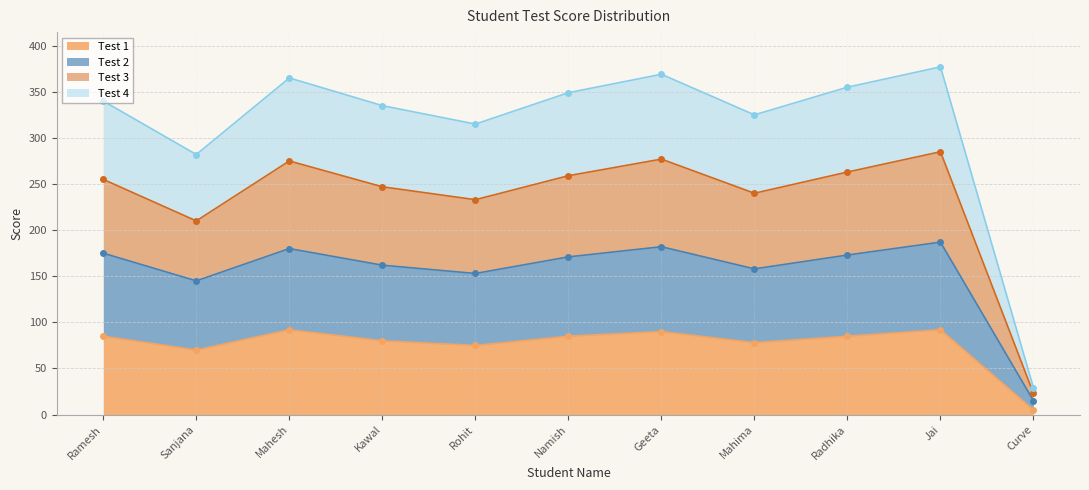

What position from the left is Rohit?

5